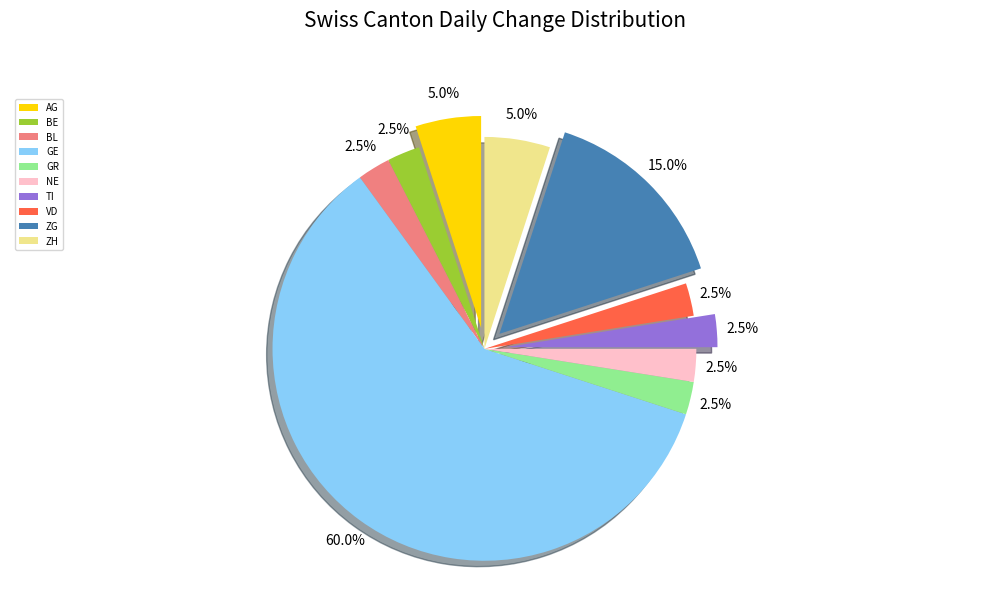

Between ZH and VD, which is larger?

ZH